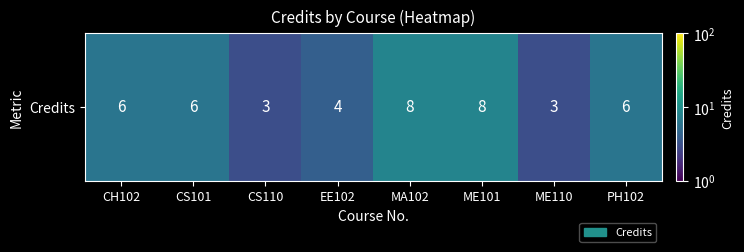

Which has a higher value, PH102 or ME110?

PH102